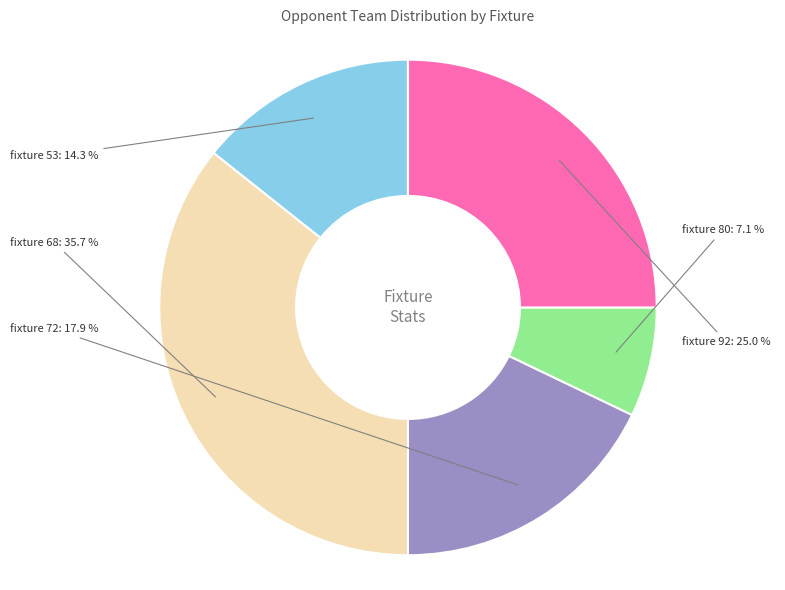

Does any single category account for the majority?

No